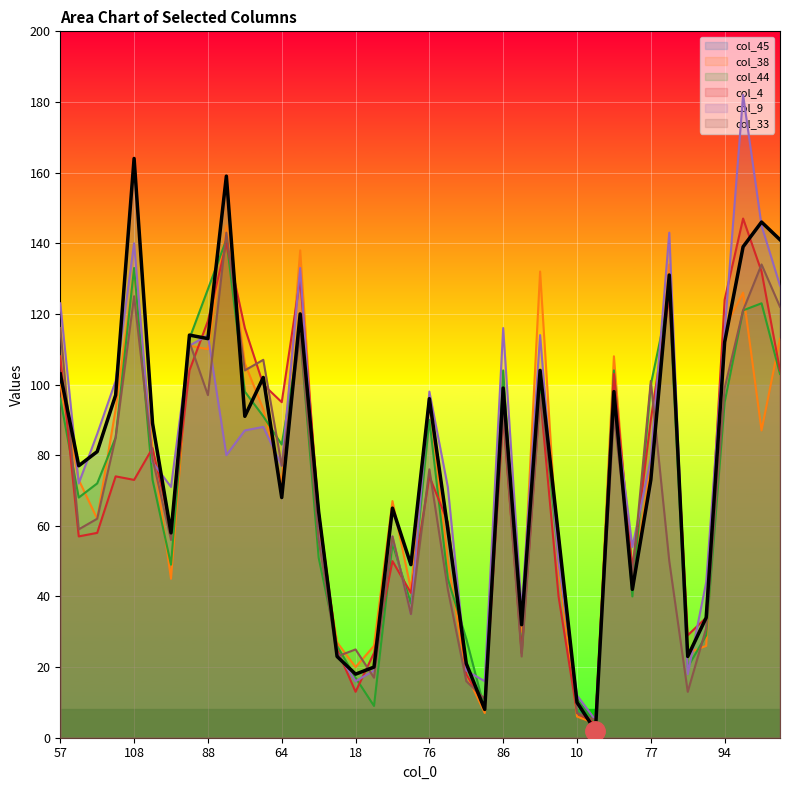

Which series has the widest spread of values?

col_9